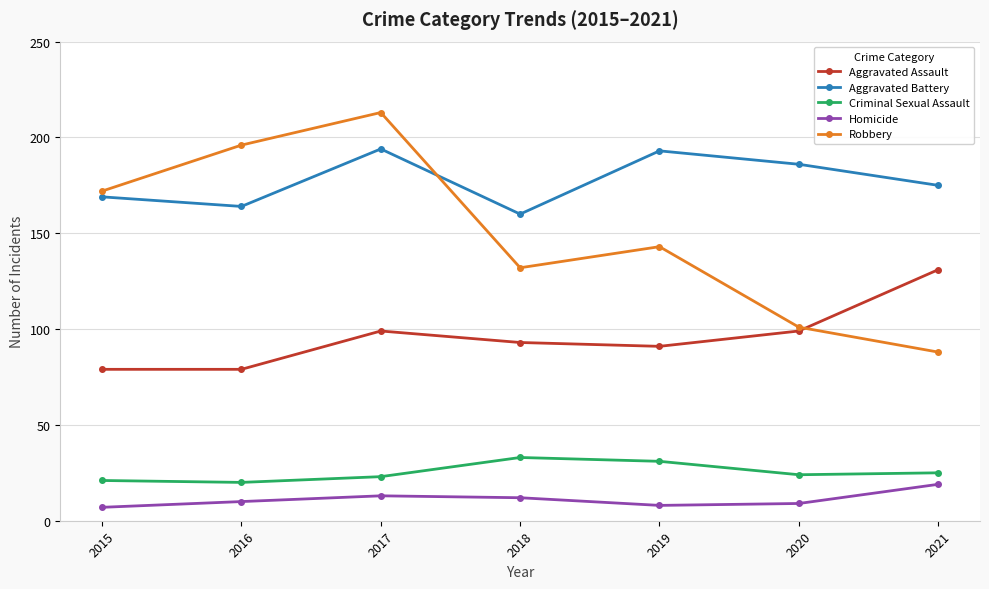

True or false: Robbery and Criminal Sexual Assault intersect in this chart.

False